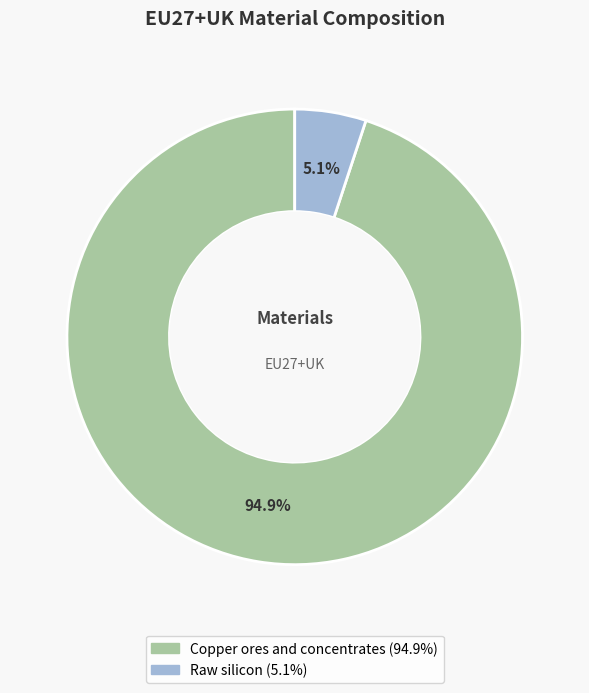

Is there any slice that represents more than half of the pie?

Yes